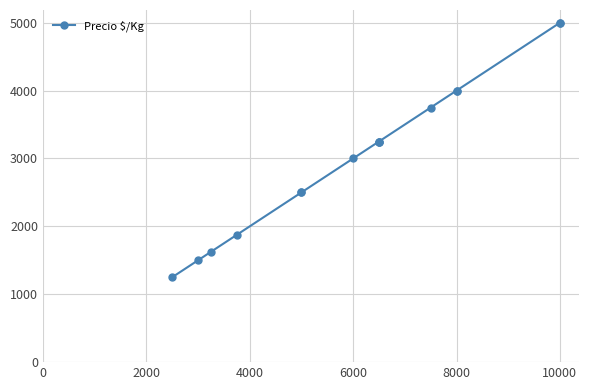

What is the difference between the maximum and minimum values?

3750